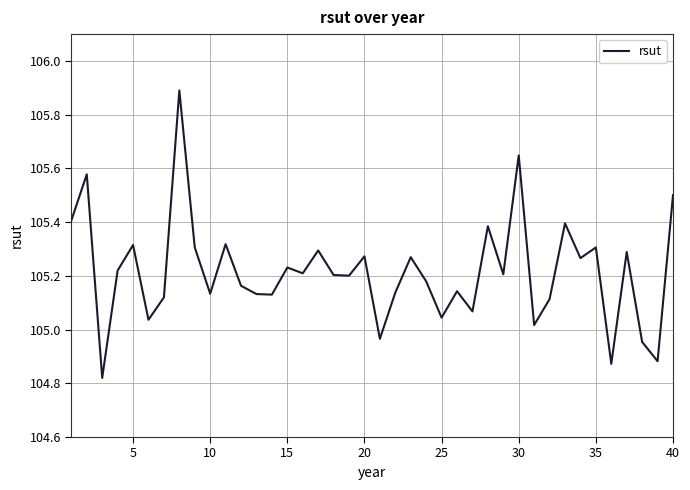

How many distinct data groups are displayed?

1